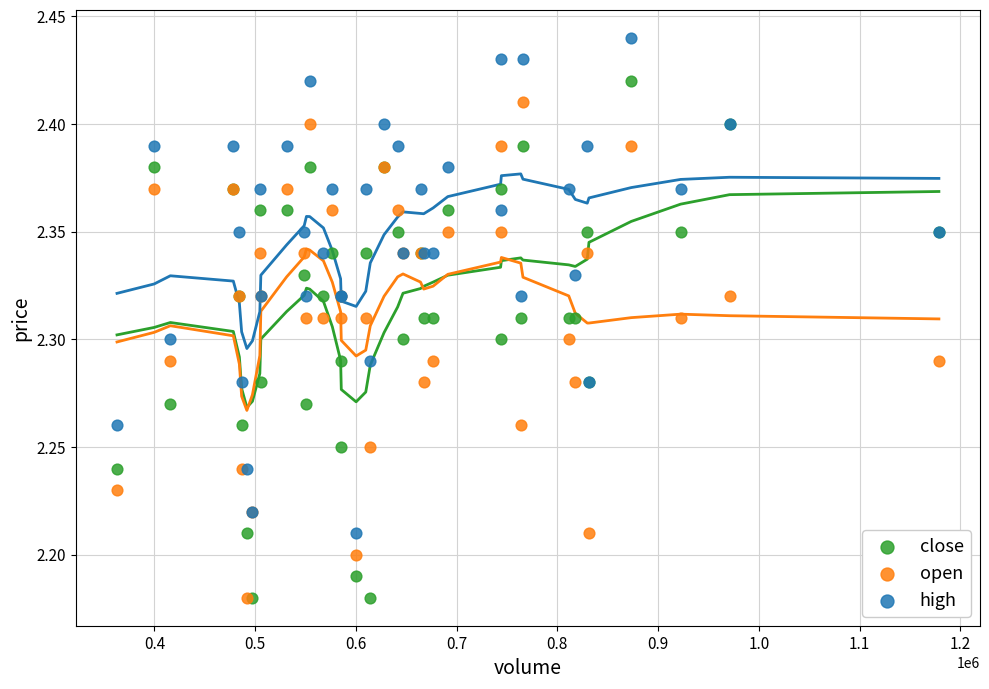

What are all the series names shown in the legend?

close, open, high